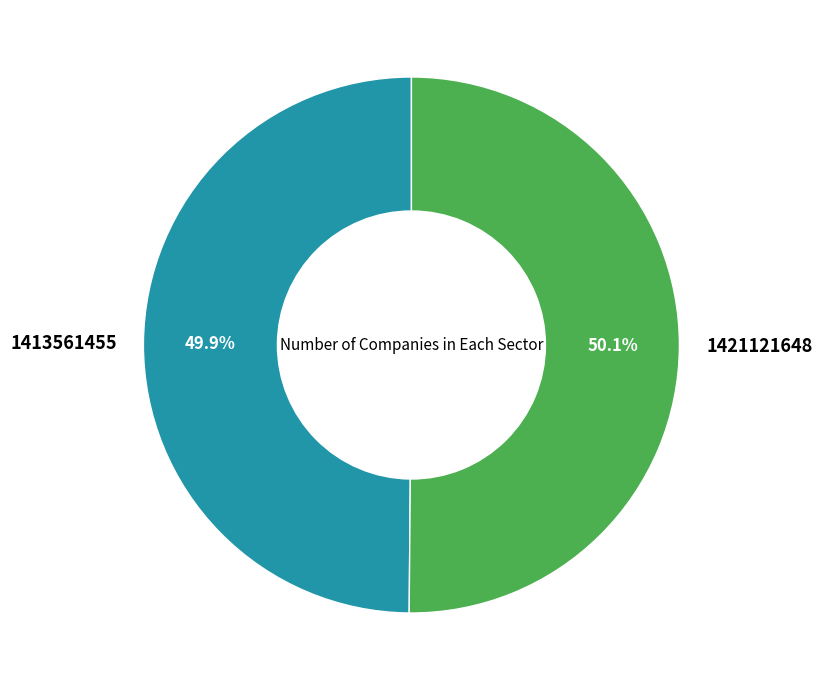

The 1421121648 slice represents 99% of the pie. True or false?

False